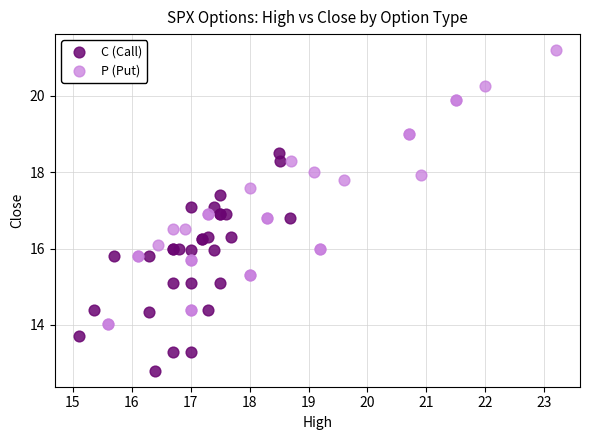

Which series has the widest spread of Y values?

P (Put)